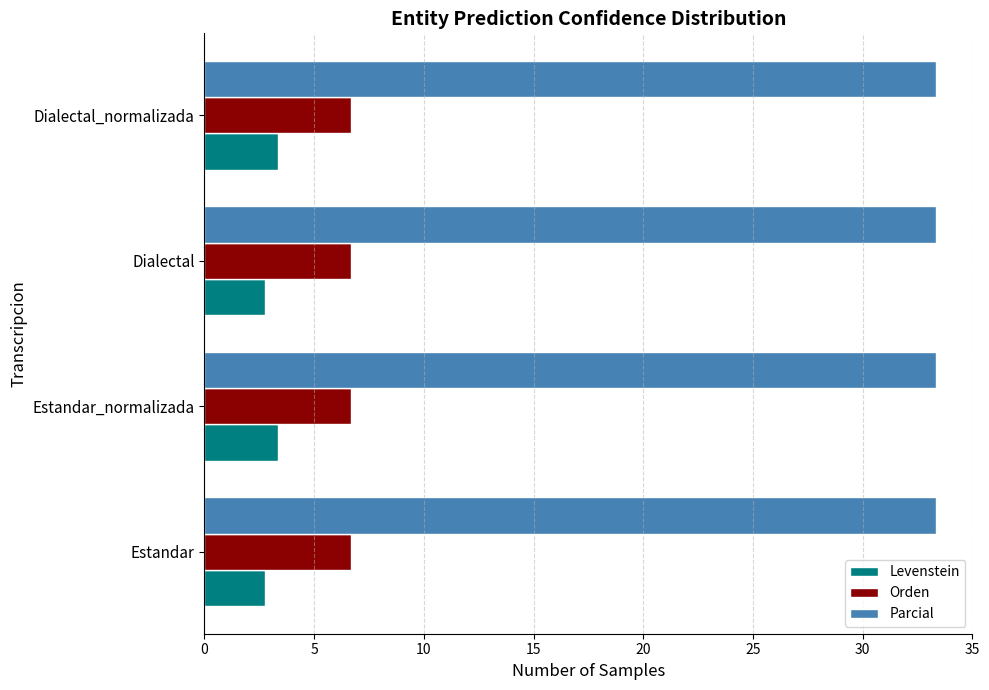

Which series has the largest total across all categories?

Parcial